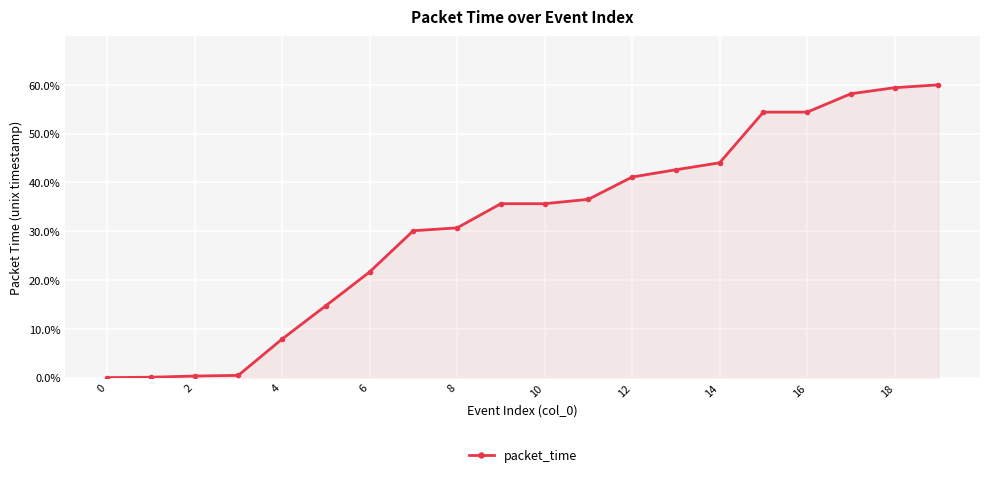

What is the value of the 15th point from the left?

44.0